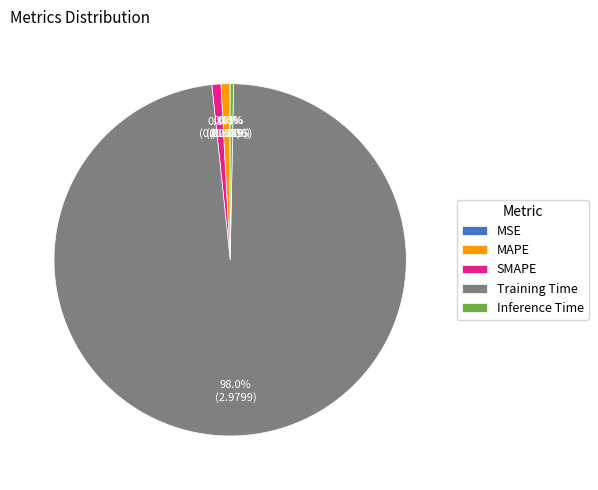

To the nearest percent, what percentage of the pie is MAPE?

1%